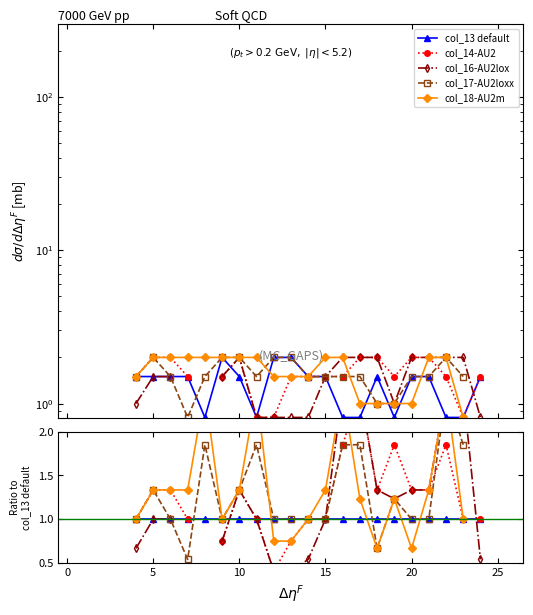

In col_17-AU2loxx, how many points are lower than both neighbors (excluding endpoints)?

3